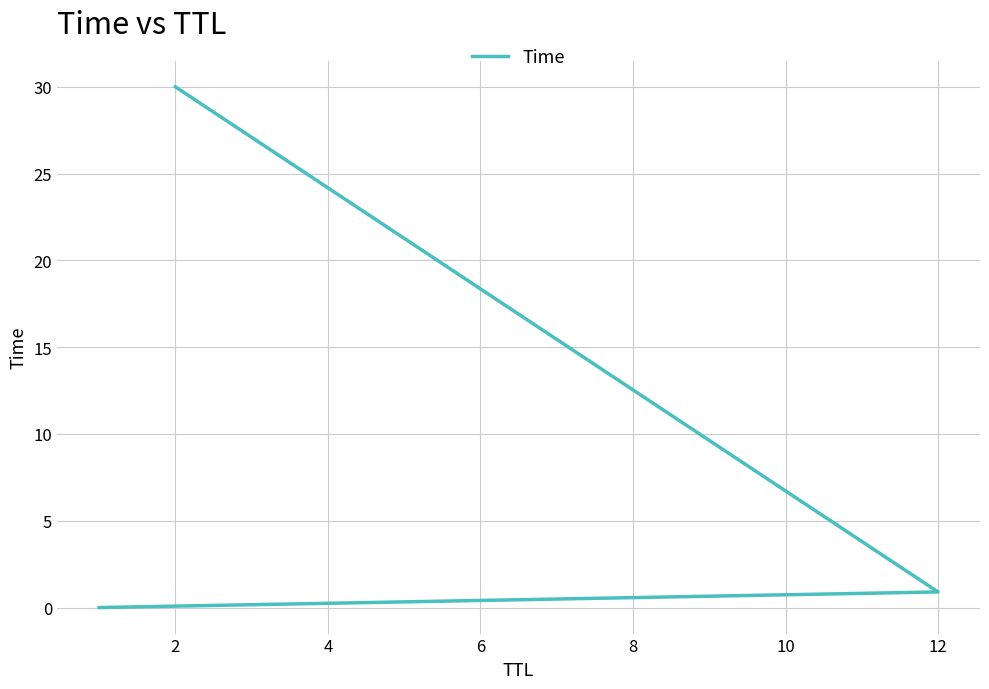

Is this an area chart (filled region under the line)?

No